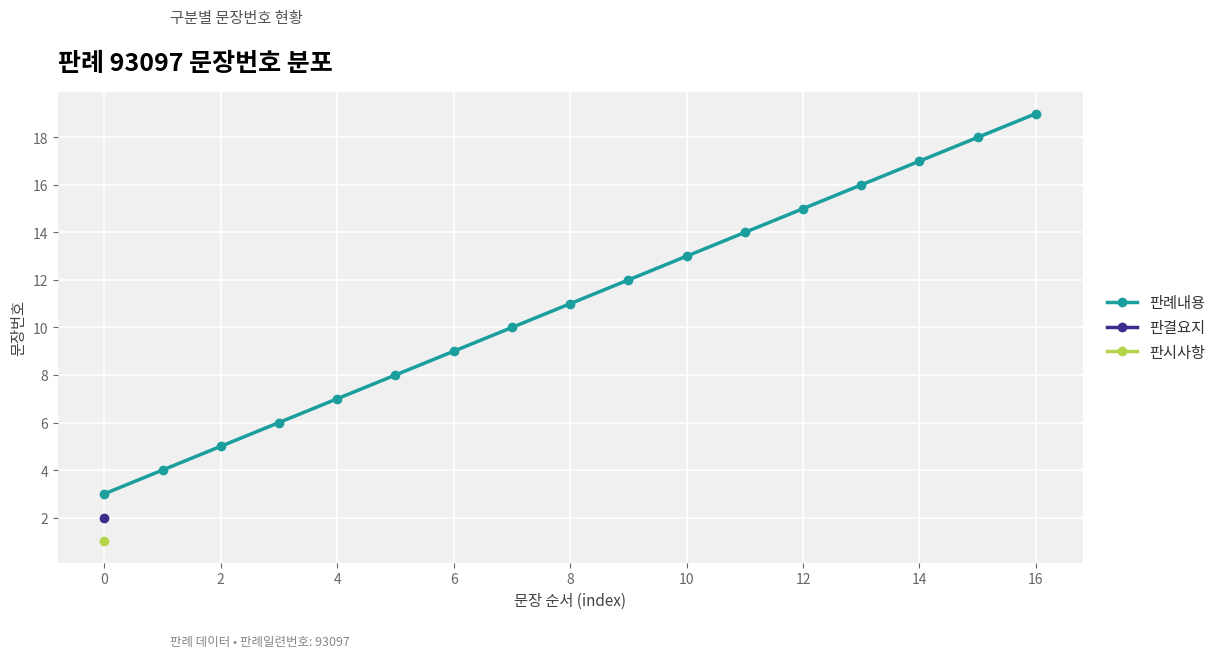

The 판례내용 series shows 4 at 0. True or false?

False